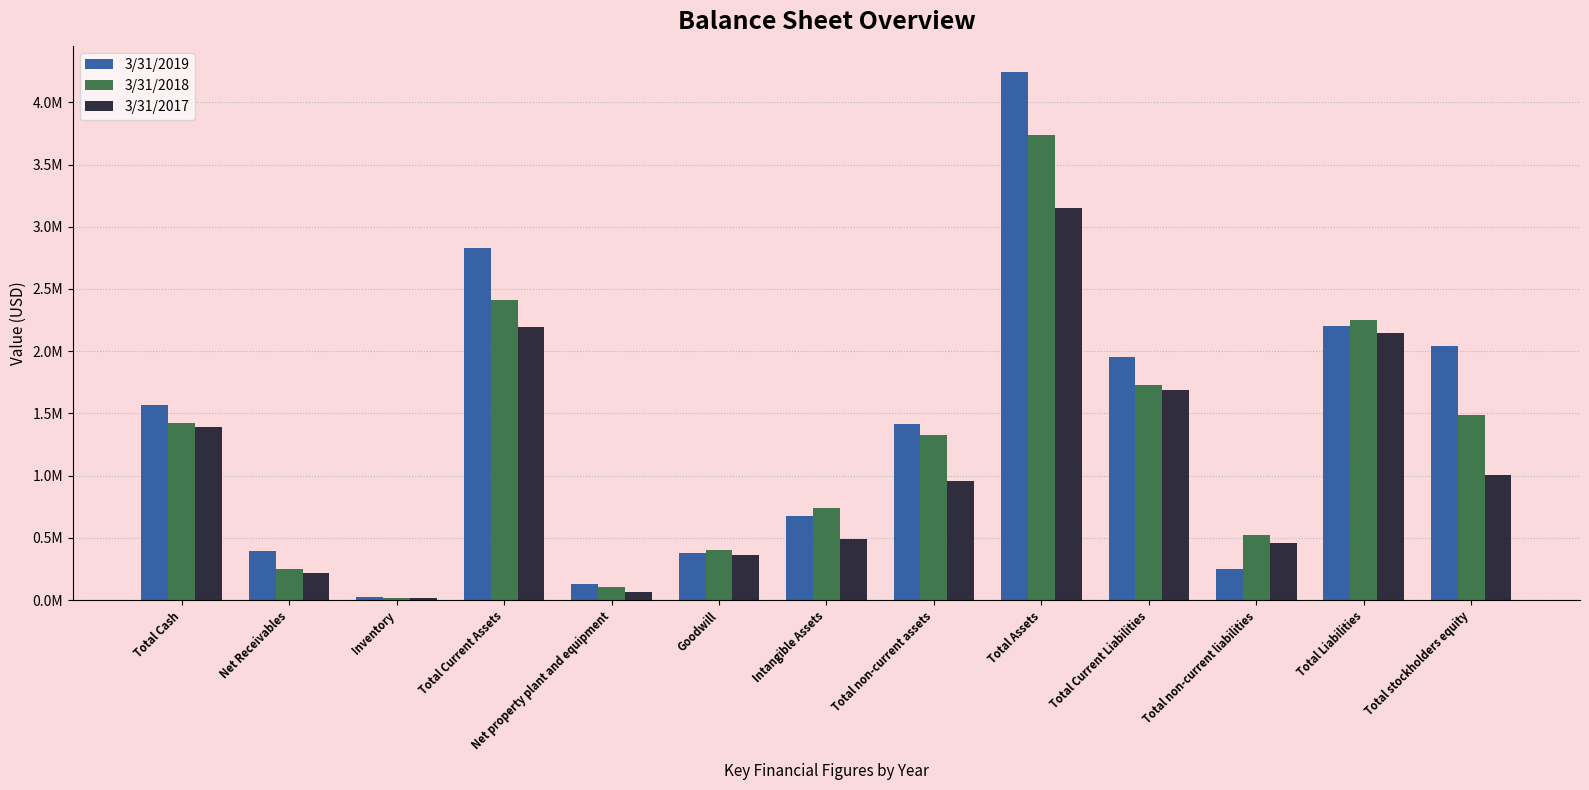

What are all the series names shown in the legend?

3/31/2019, 3/31/2018, 3/31/2017